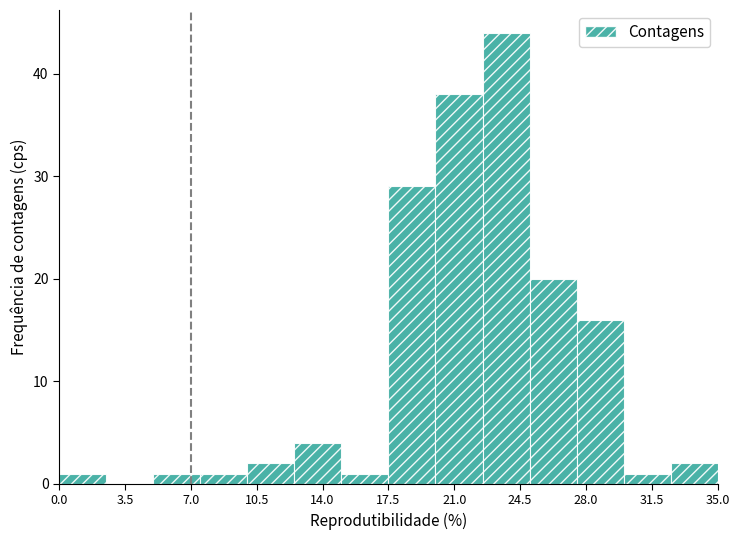

Over which range of the x-axis is the bar tallest?

22.5 to 25.0